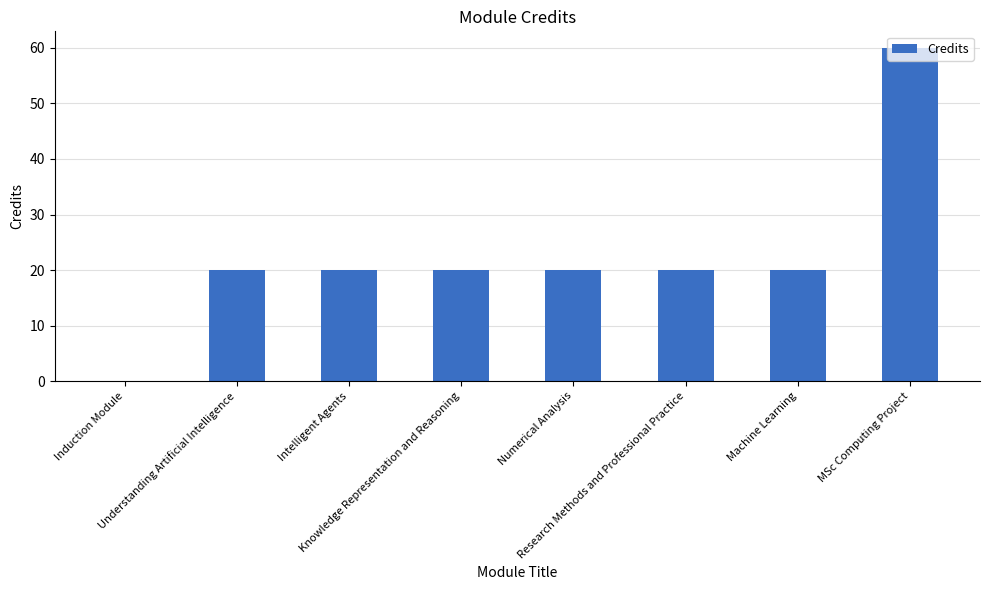

Are the bars grouped side by side (vs. stacked)?

No